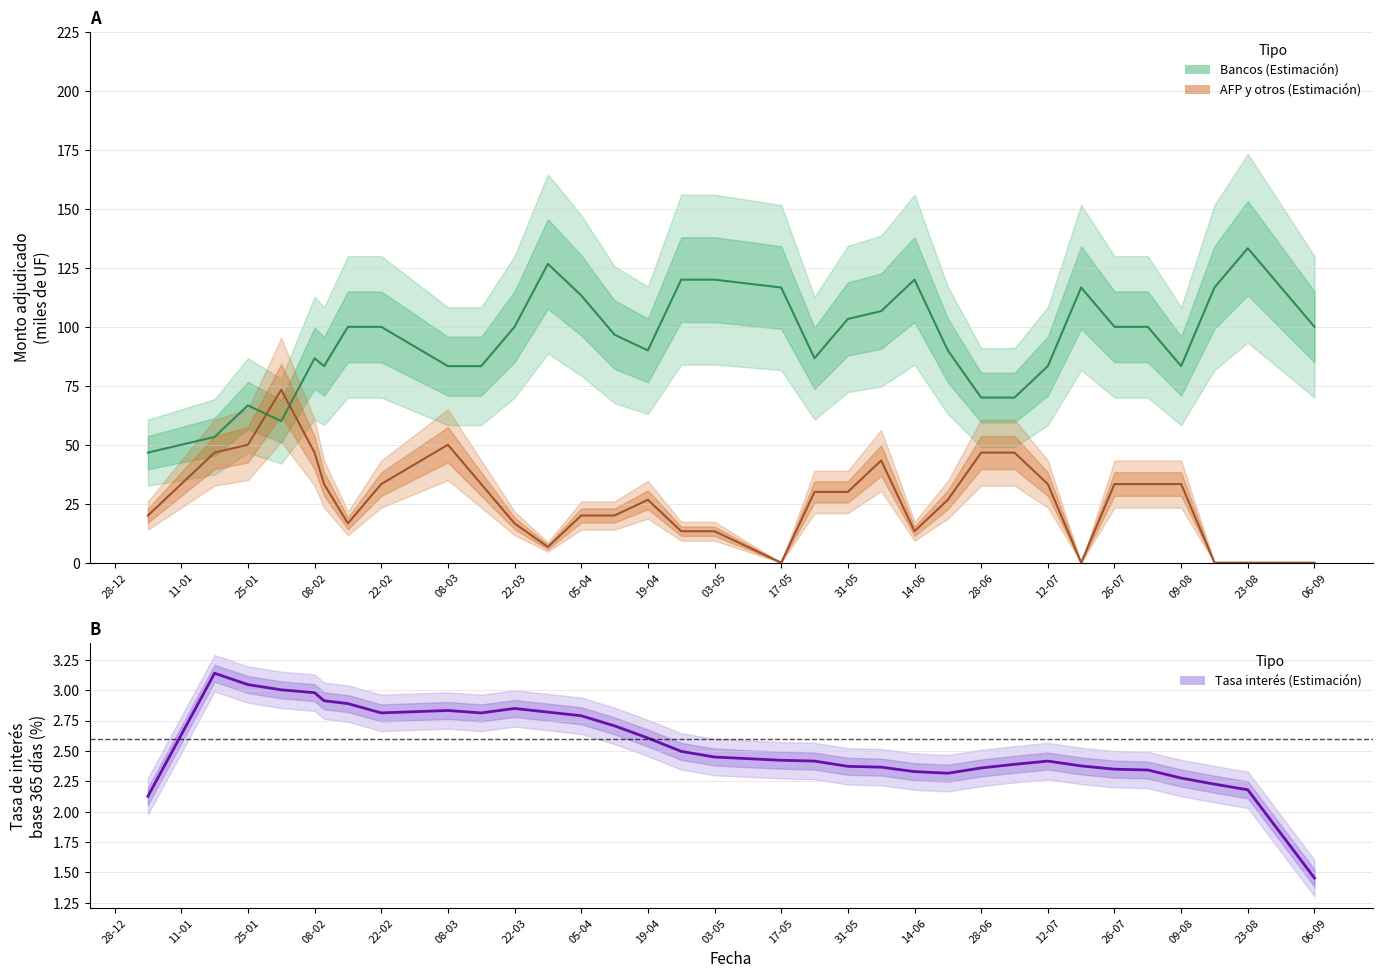

Is it true that Tasas de interés base 365 días (%) equals 1.0 at 08-02?

False